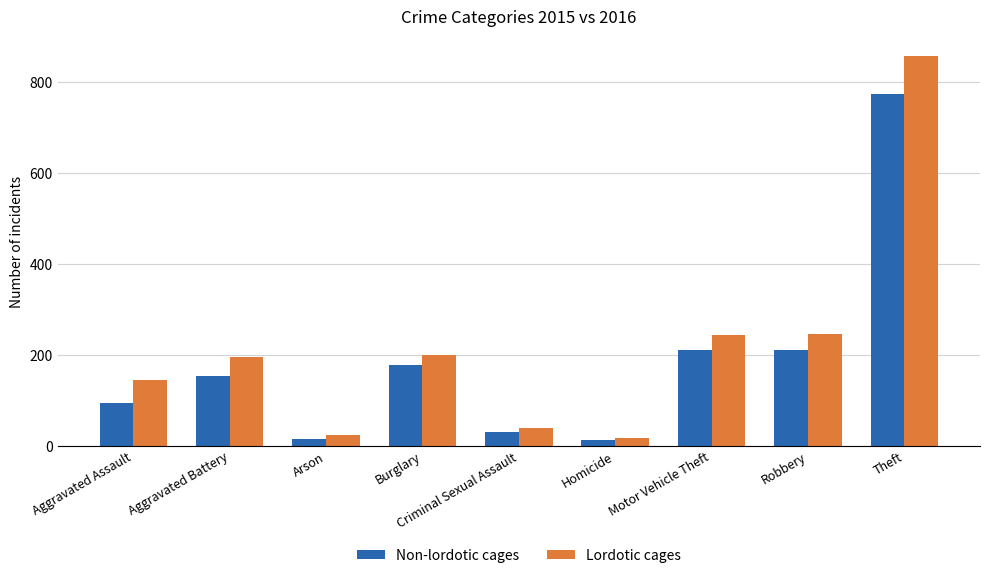

Is the value of Lordotic cages at Aggravated Battery greater than the value of Non-lordotic cages at Arson?

Yes